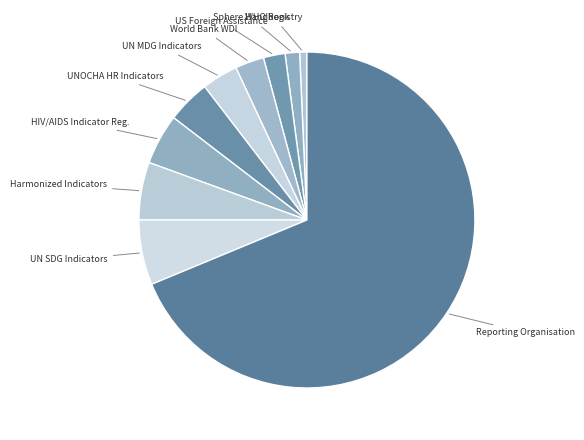

Is there a majority slice in this chart?

Yes